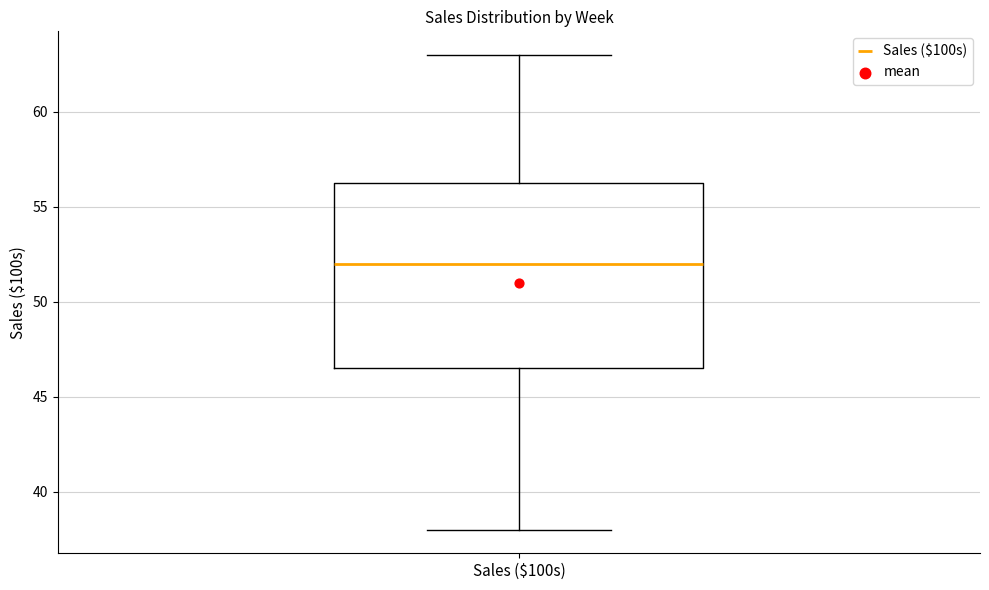

Where does the median line of the box for Sales ($100s) sit on the y-axis? The values are not printed on the chart, so give them approximately, as read against the axis.

52.0